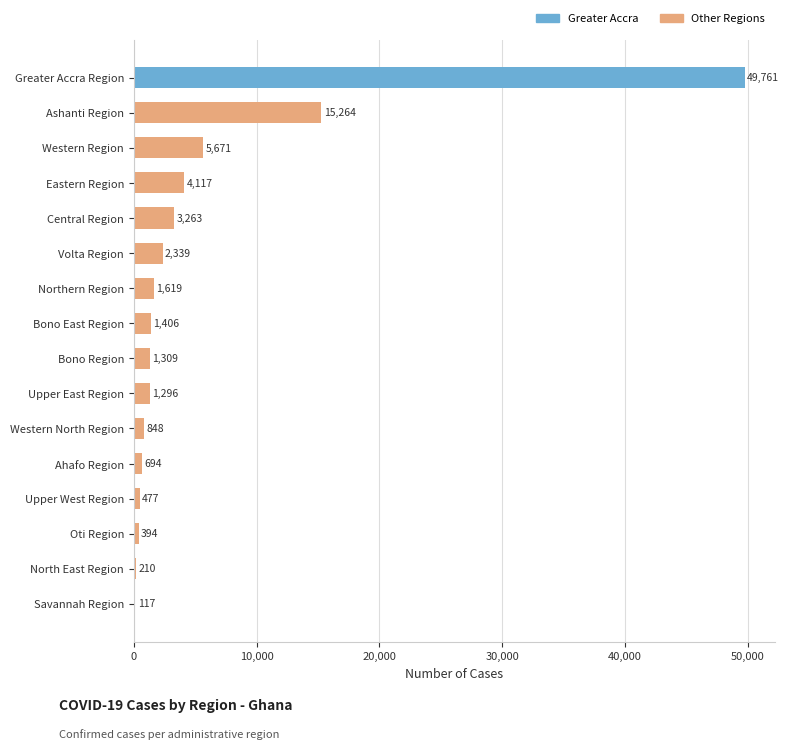

Which label corresponds to the largest value in the chart?

Greater Accra Region